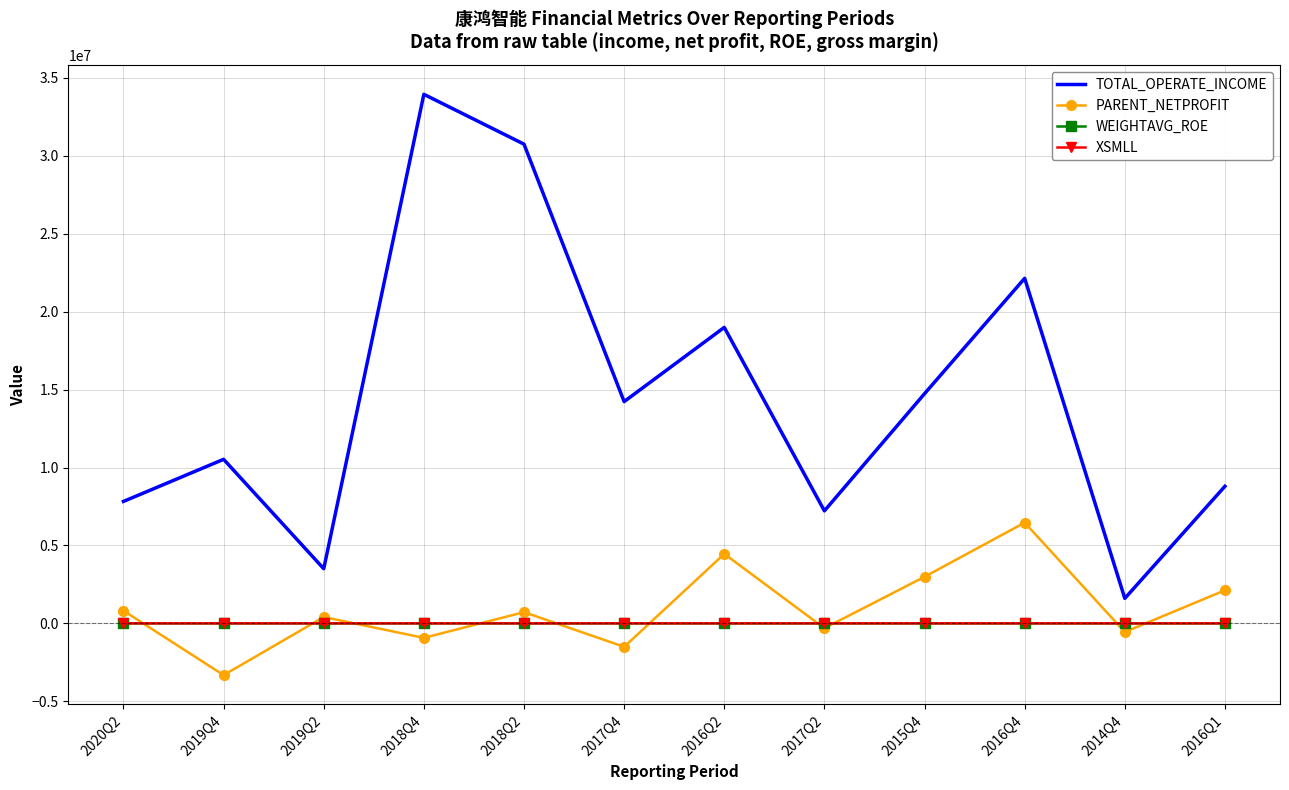

After their last crossing, which series has the higher values: PARENT_NETPROFIT or WEIGHTAVG_ROE?

PARENT_NETPROFIT